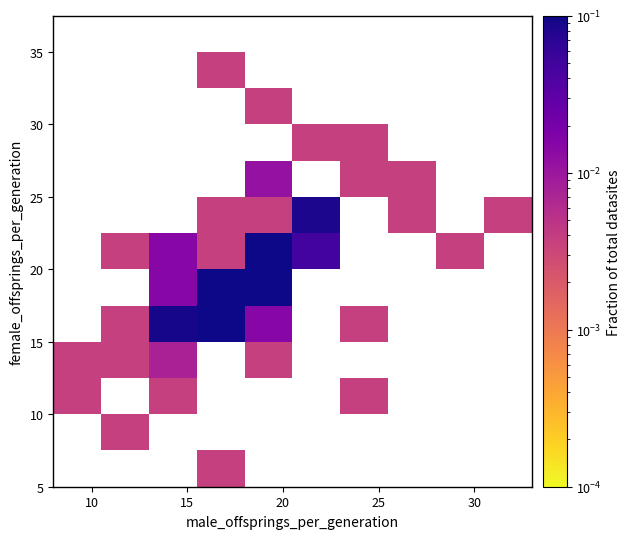

What is the greatest value displayed?

0.2